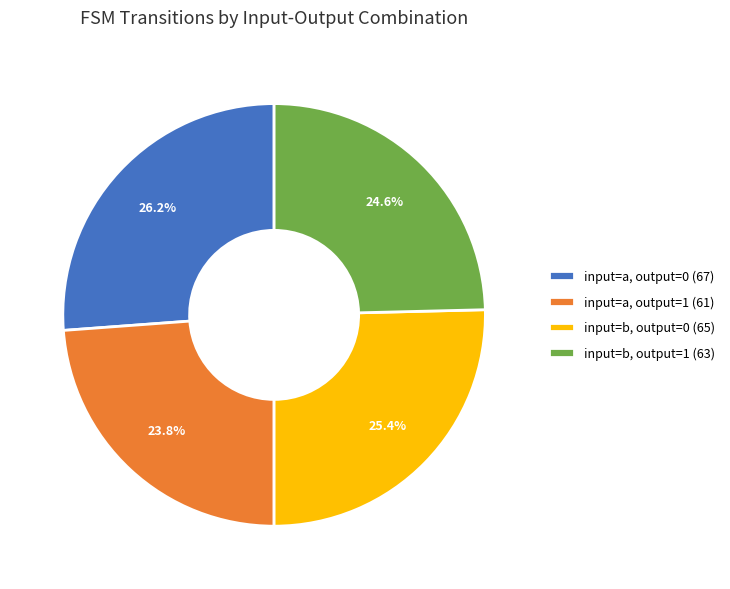

To the nearest percent, what is the difference between the largest and smallest slice percentages?

2%